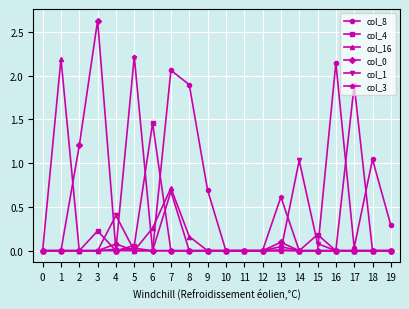

At which category is the sum across all series the highest?

7